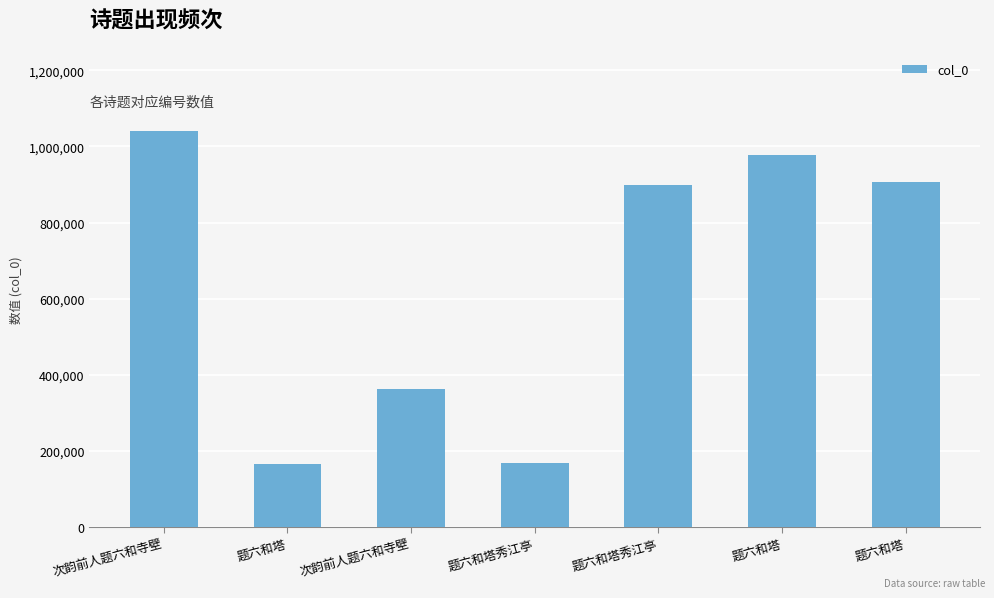

What value does the data have at 题六和塔, to the nearest 100?

905600